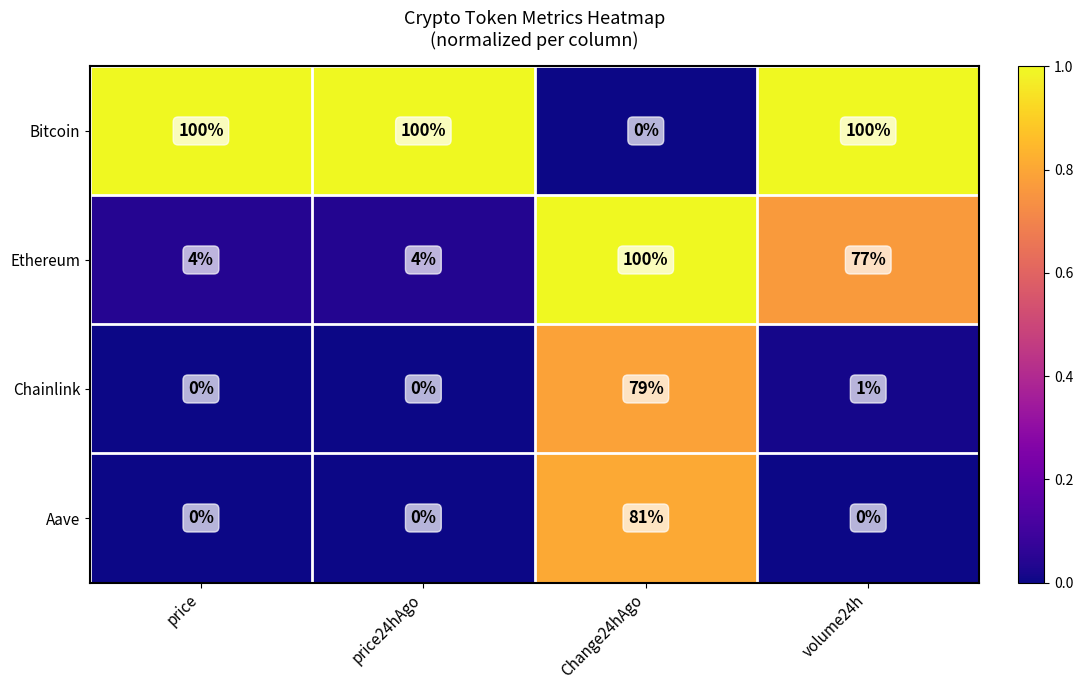

Rank the series at volume24h from lowest to highest value.

Aave, Chainlink, Ethereum, Bitcoin